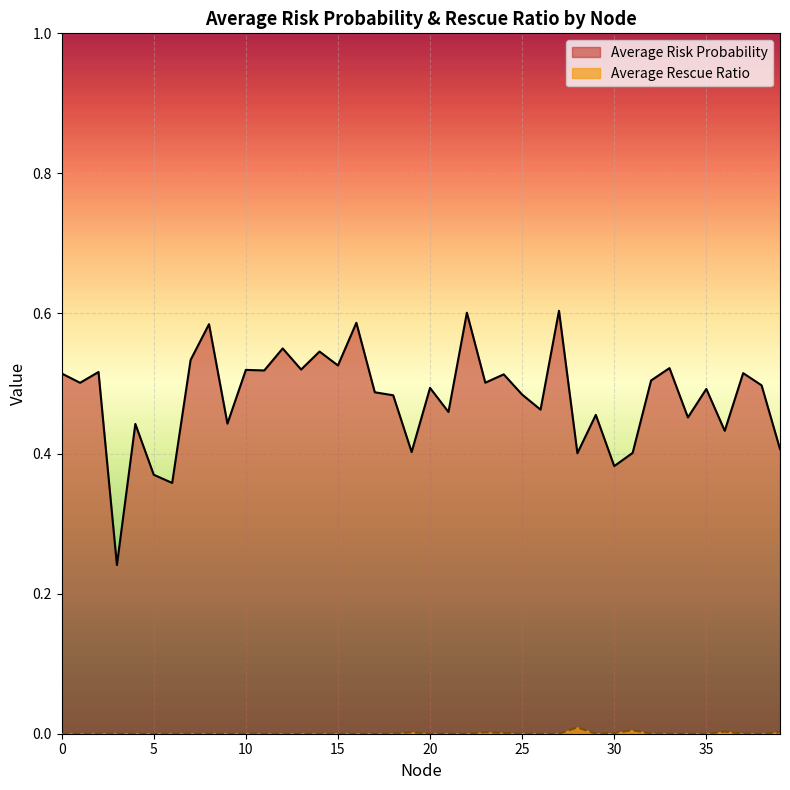

How many lines are shown in the chart?

2